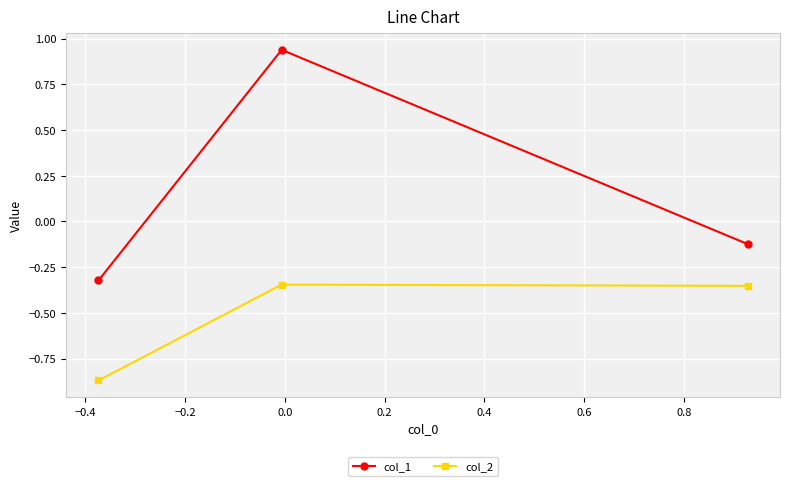

List the series in order of their peak value, highest first.

col_1, col_2